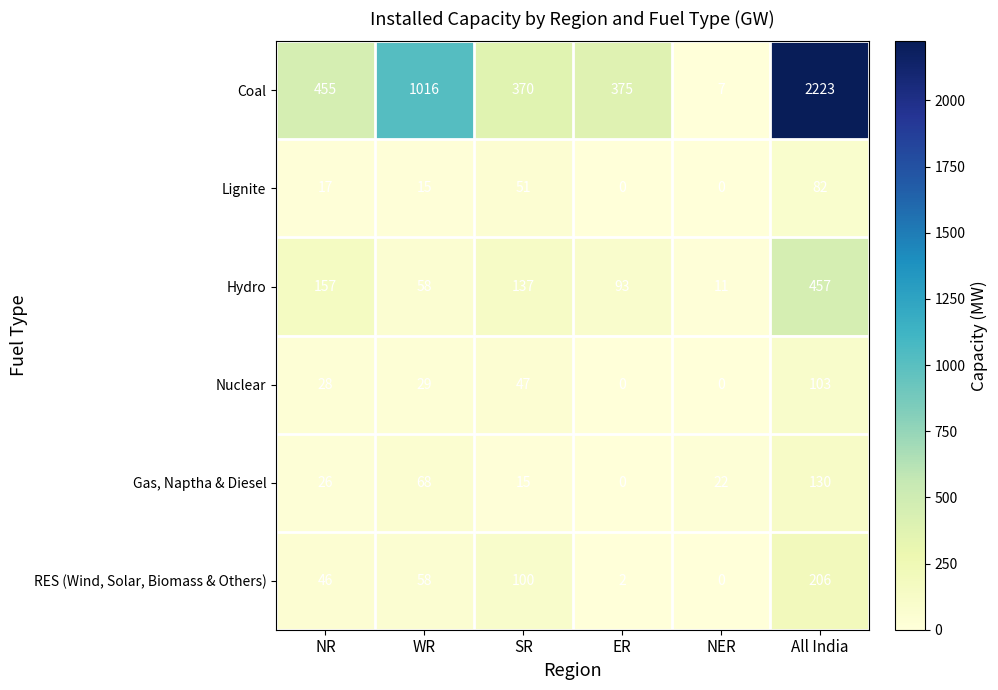

What is the difference between the highest and lowest values at SR?

355